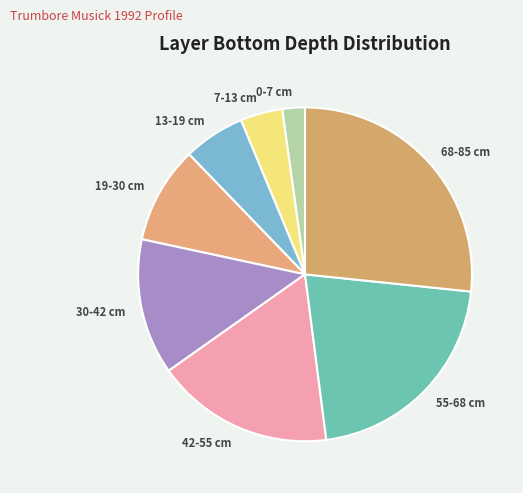

Do 13-19 cm and 42-55 cm together represent more than half of the pie?

No